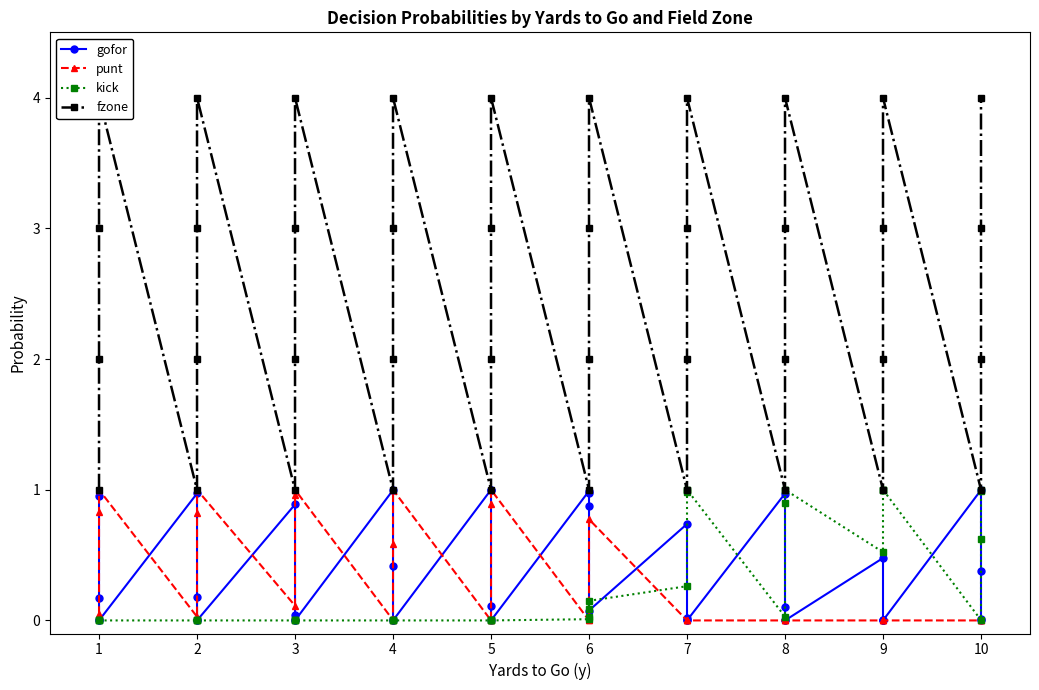

The kick series shows 0.0 at 2. True or false?

True